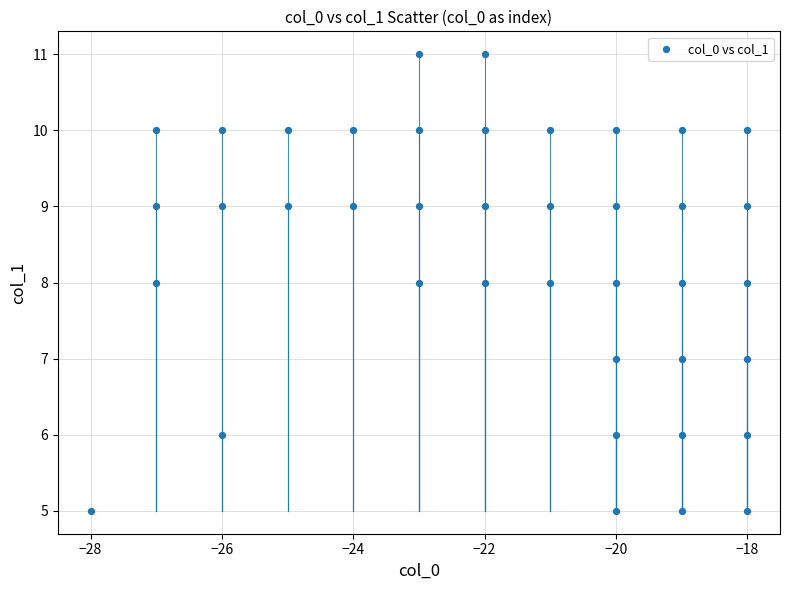

What is the range of X values (max minus min)?

10